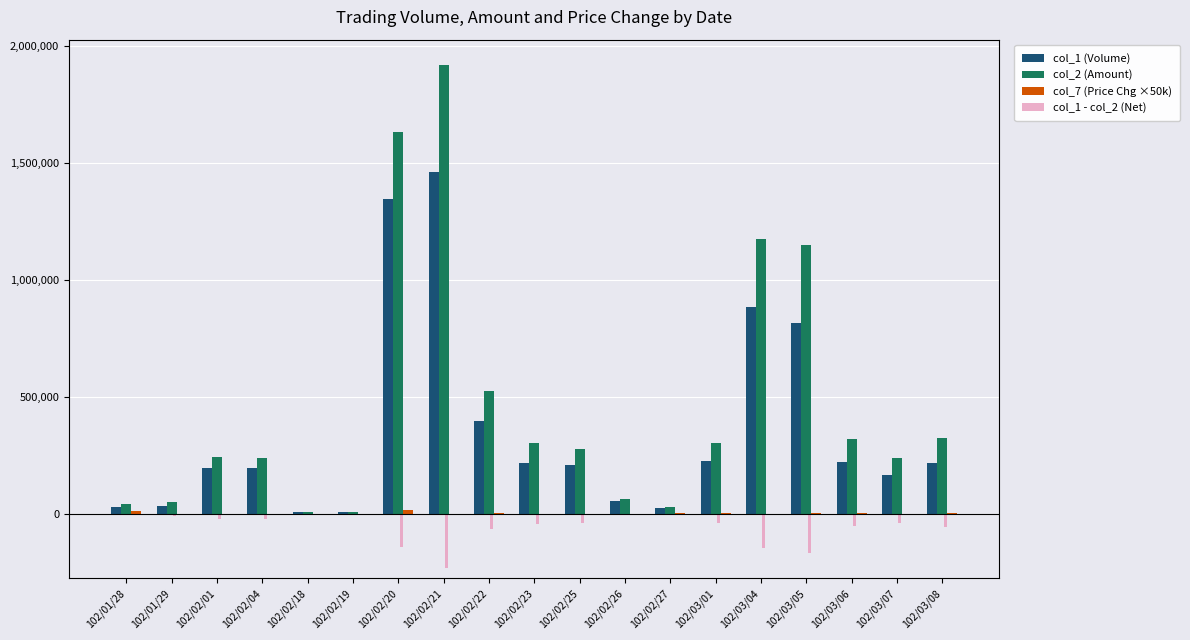

Which label corresponds to the largest value in the chart?

102/02/21